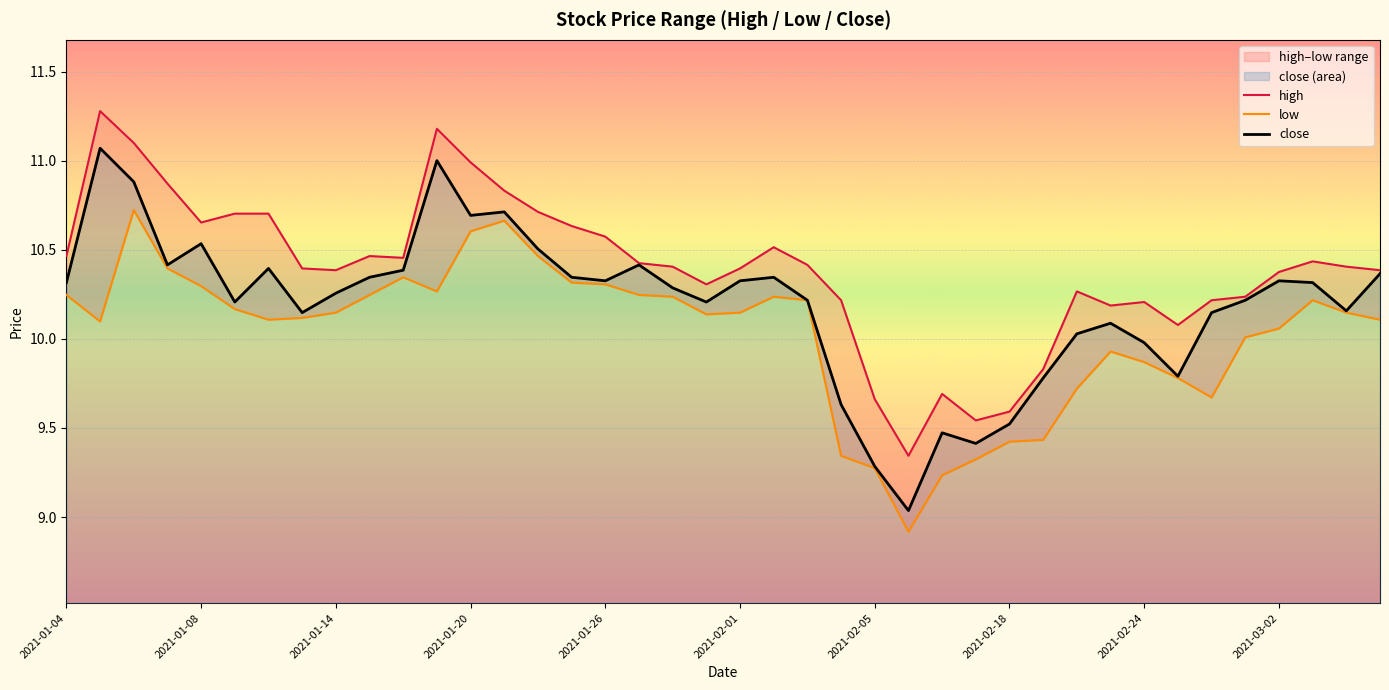

The value of close at 2021-02-01 is 10.3. True or false?

True